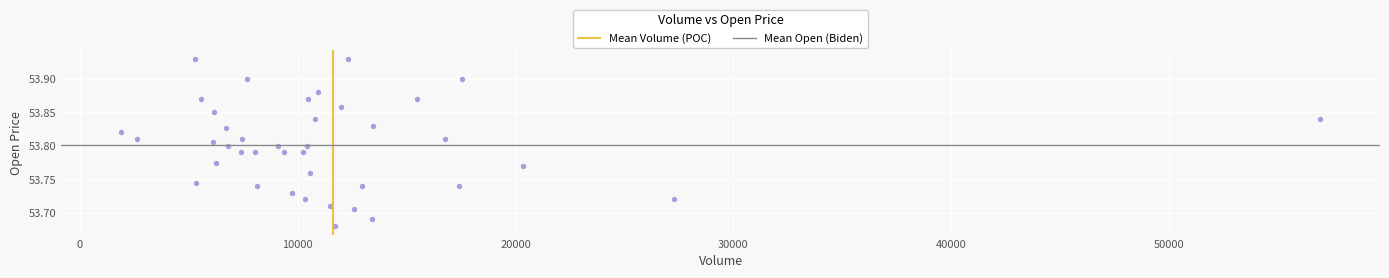

What is the range of X values (max minus min)?

55029.0